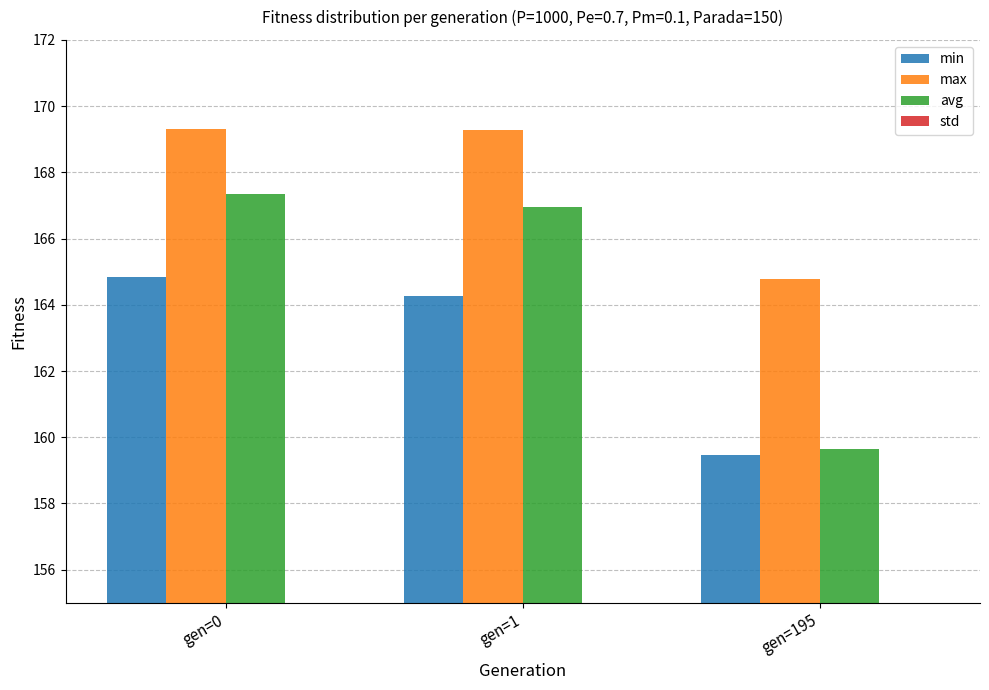

Which series has the widest spread of values?

avg